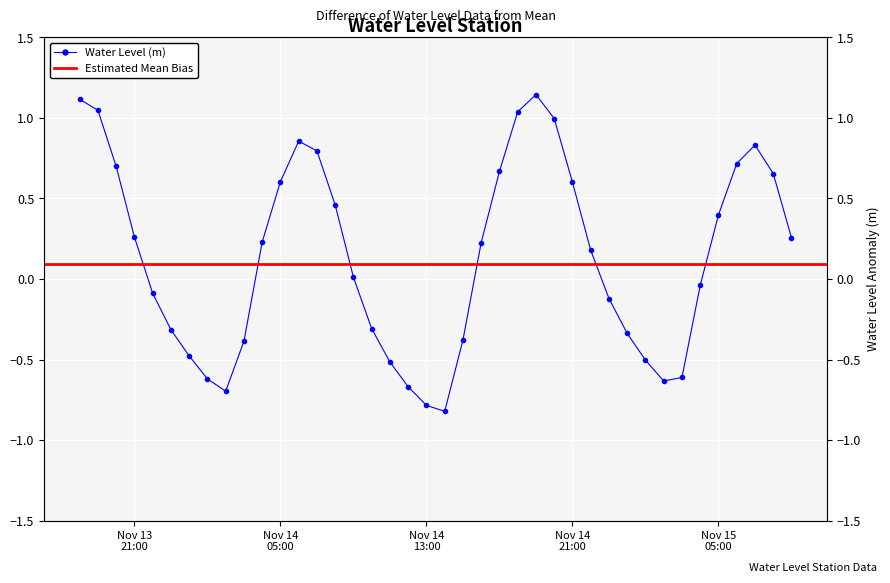

Where does the data first go above 0?

2023-11-13 18:00:00